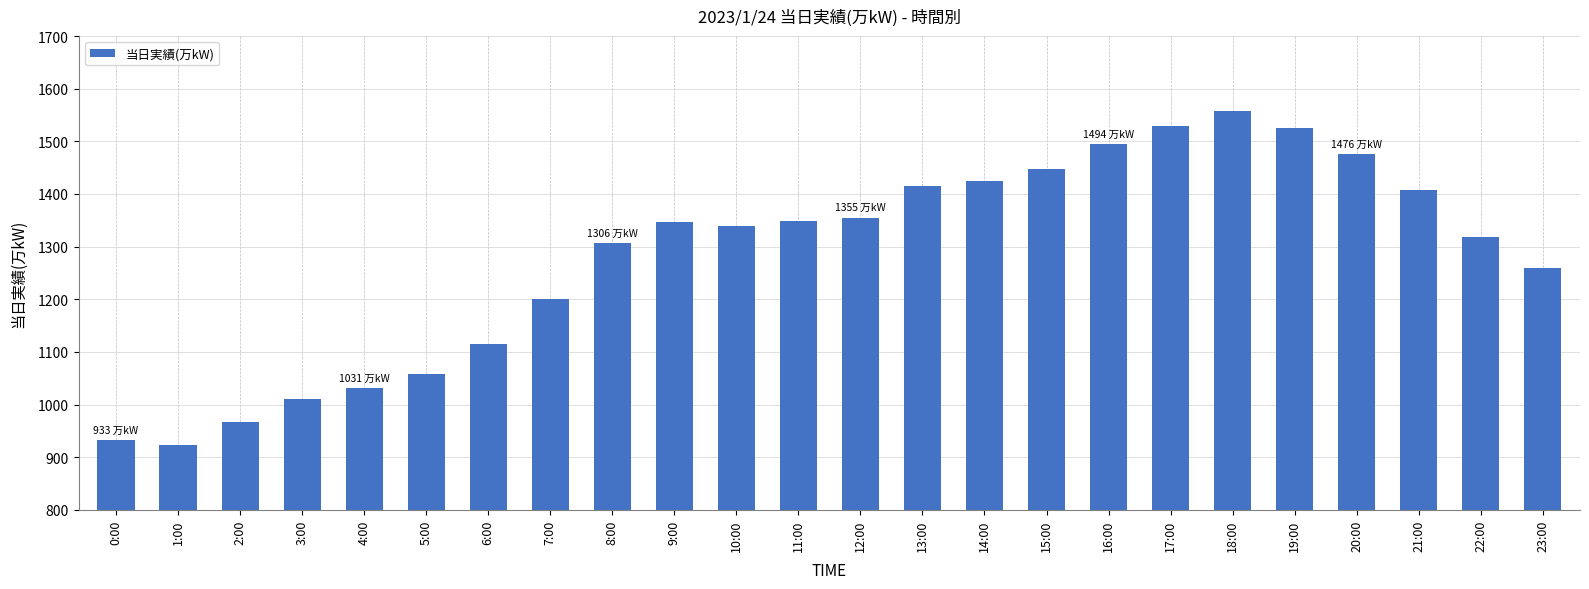

Does the chart contain stacked bars?

No